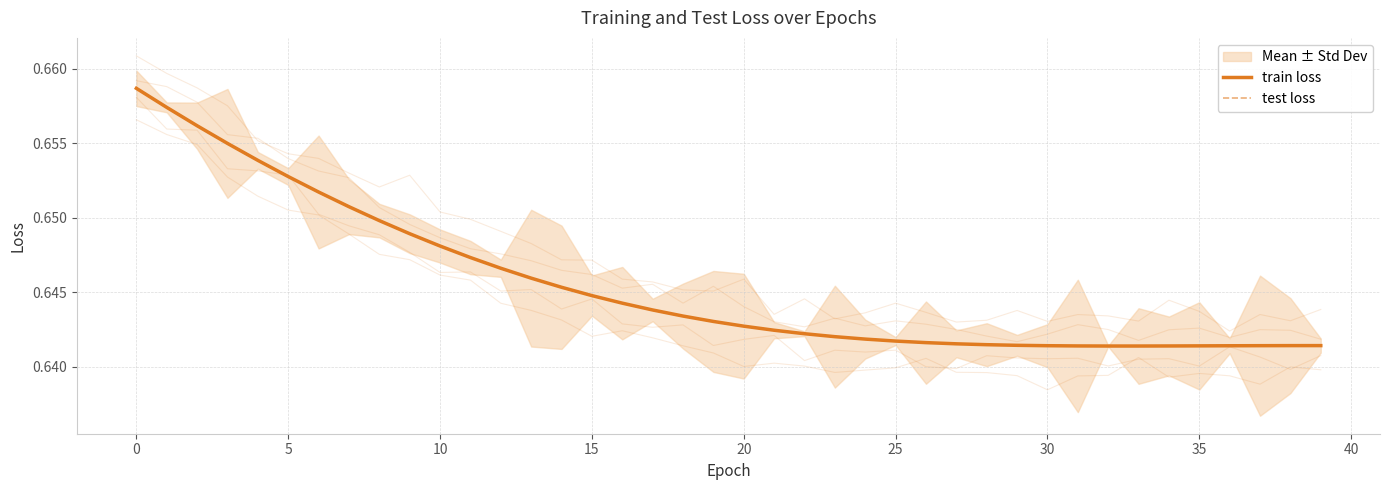

The value of train loss at 15 is 0.6. True or false?

True